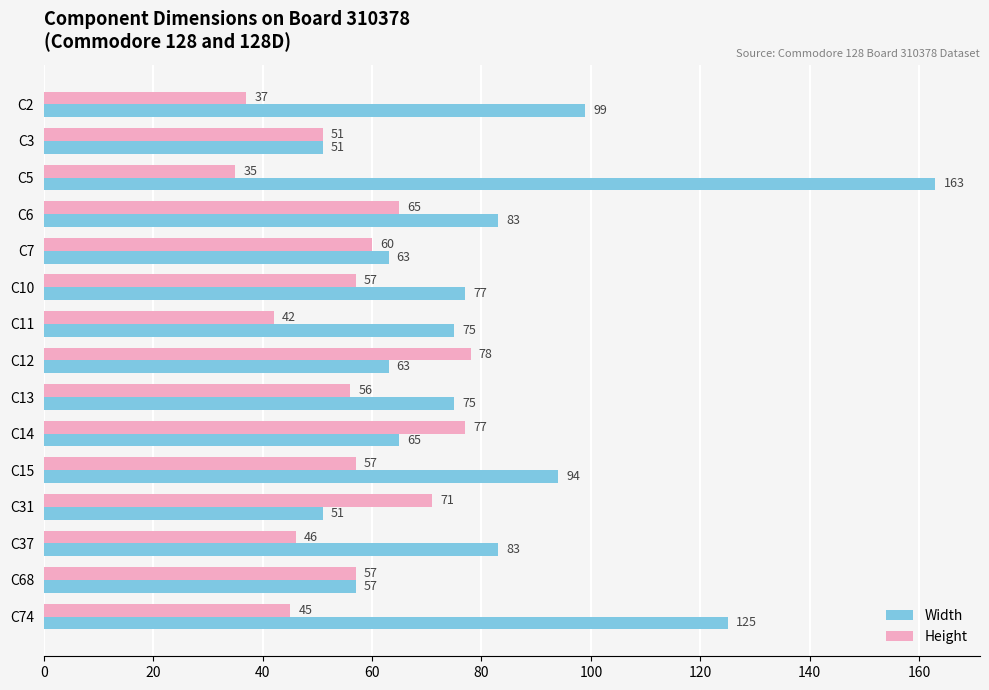

List the series in order of their overall mean, lowest first.

Height, Width